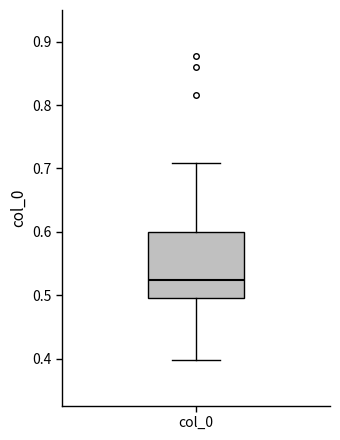

Where is the upper edge of the box for col_0 on the y-axis? The values are not printed on the chart, so give them approximately, as read against the axis.

0.60